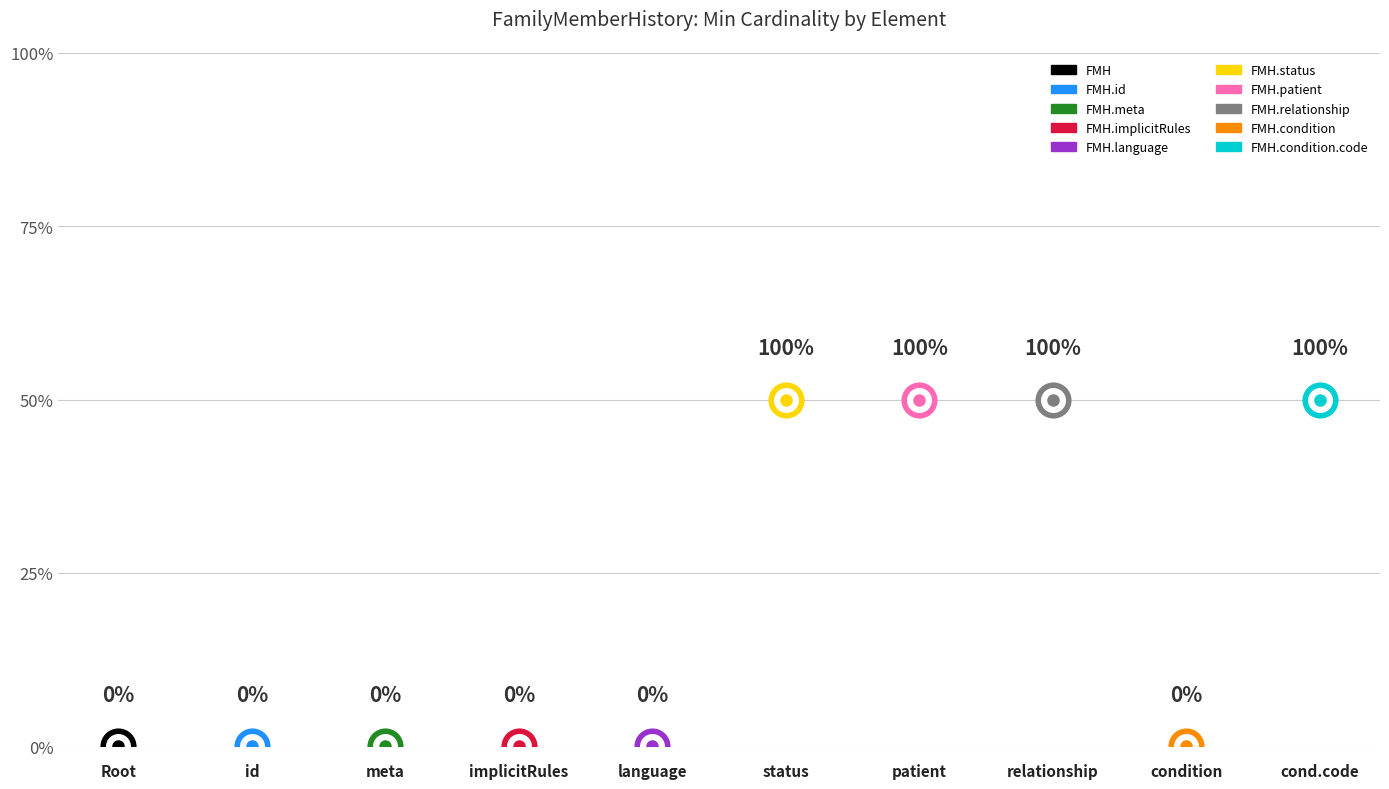

In Base Min, how many points are lower than both neighbors (excluding endpoints)?

1